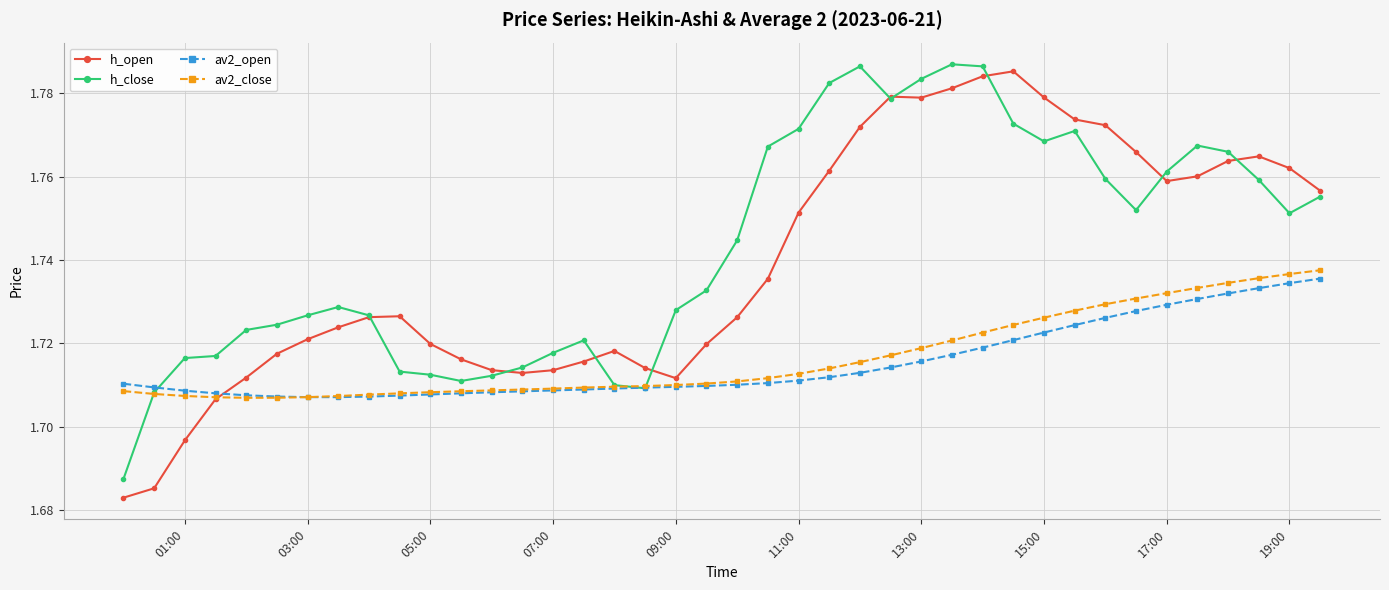

Count the av2_close values in the range 1 to 2.

40